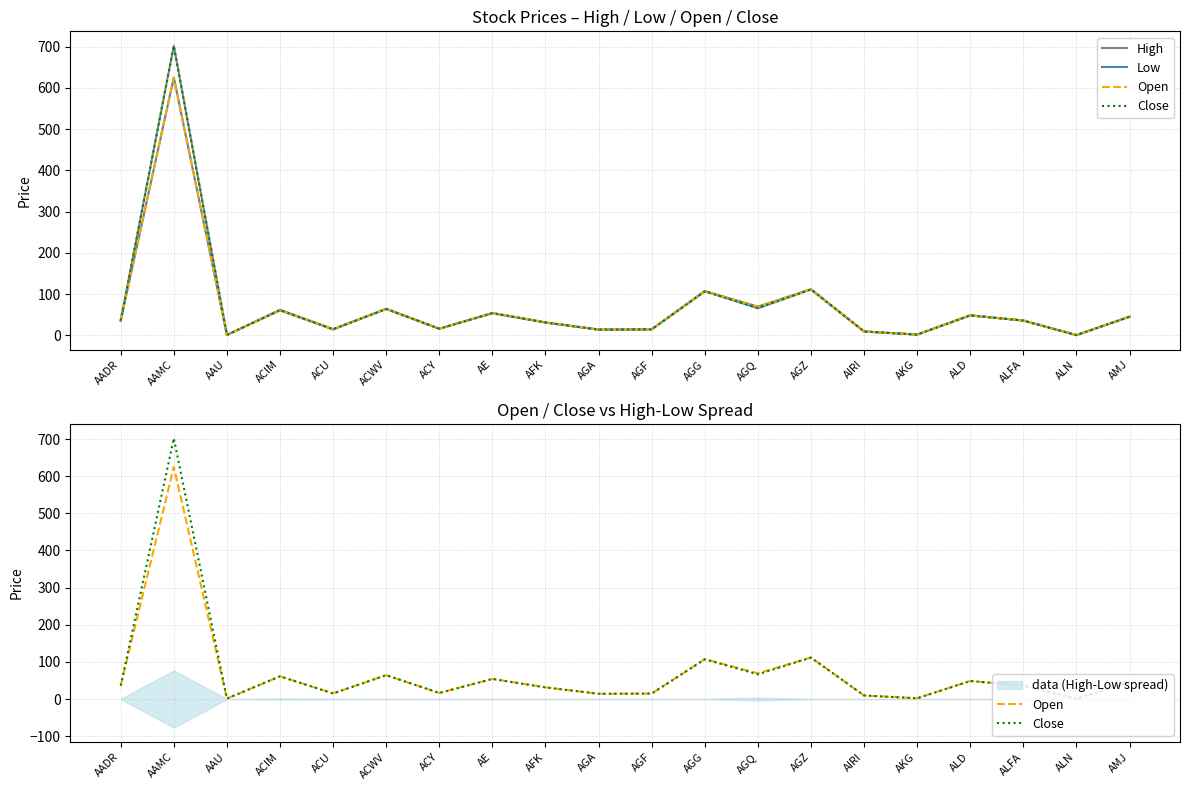

Which label corresponds to the smallest value in the chart?

ALN